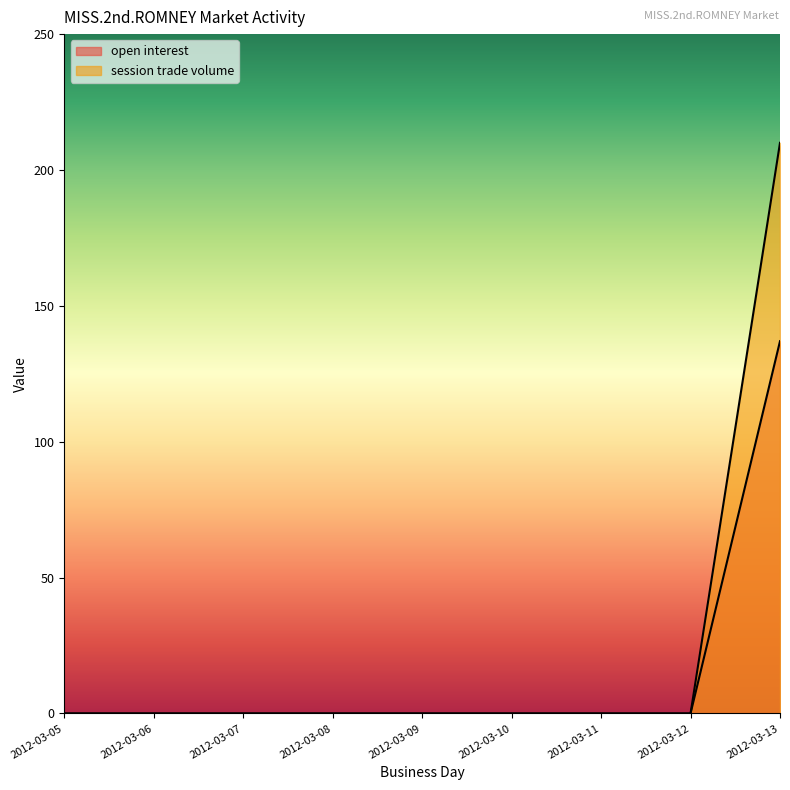

How many data points in session trade volume are above 0?

1